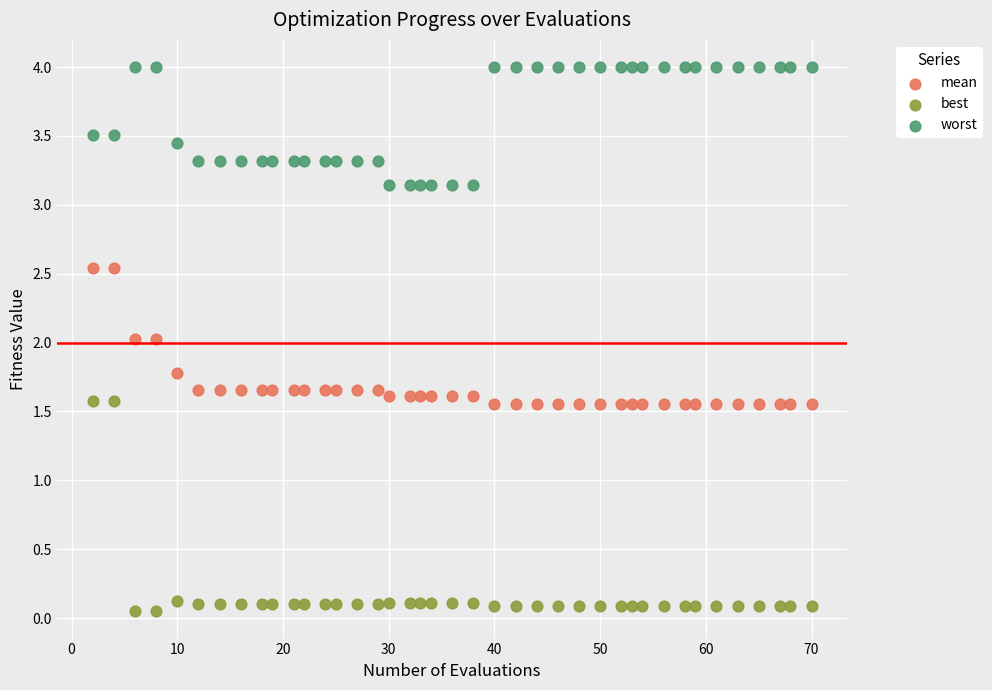

Which series contains the highest Y value?

worst